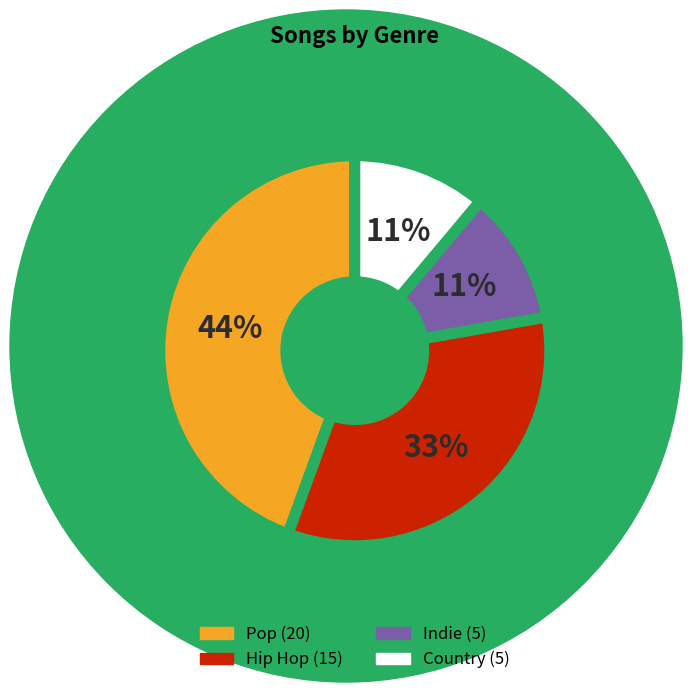

How many slices are in this pie chart?

4